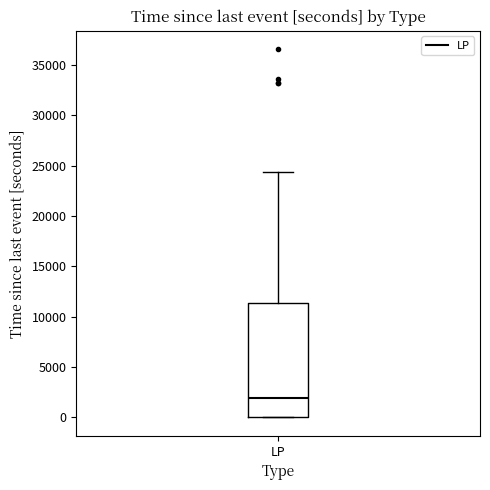

Read this box plot against the y-axis: the position of the median line, the range covered by the box, and the ends of both whiskers. The values are not printed on the chart, so give them approximately, as read against the axis.

median 2000, box 0 to 11500, whiskers 0 to 24500